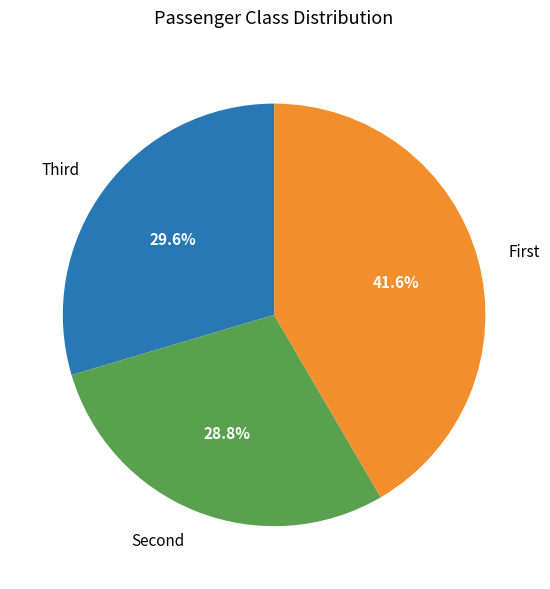

To the nearest percent, what is the average slice percentage?

33%